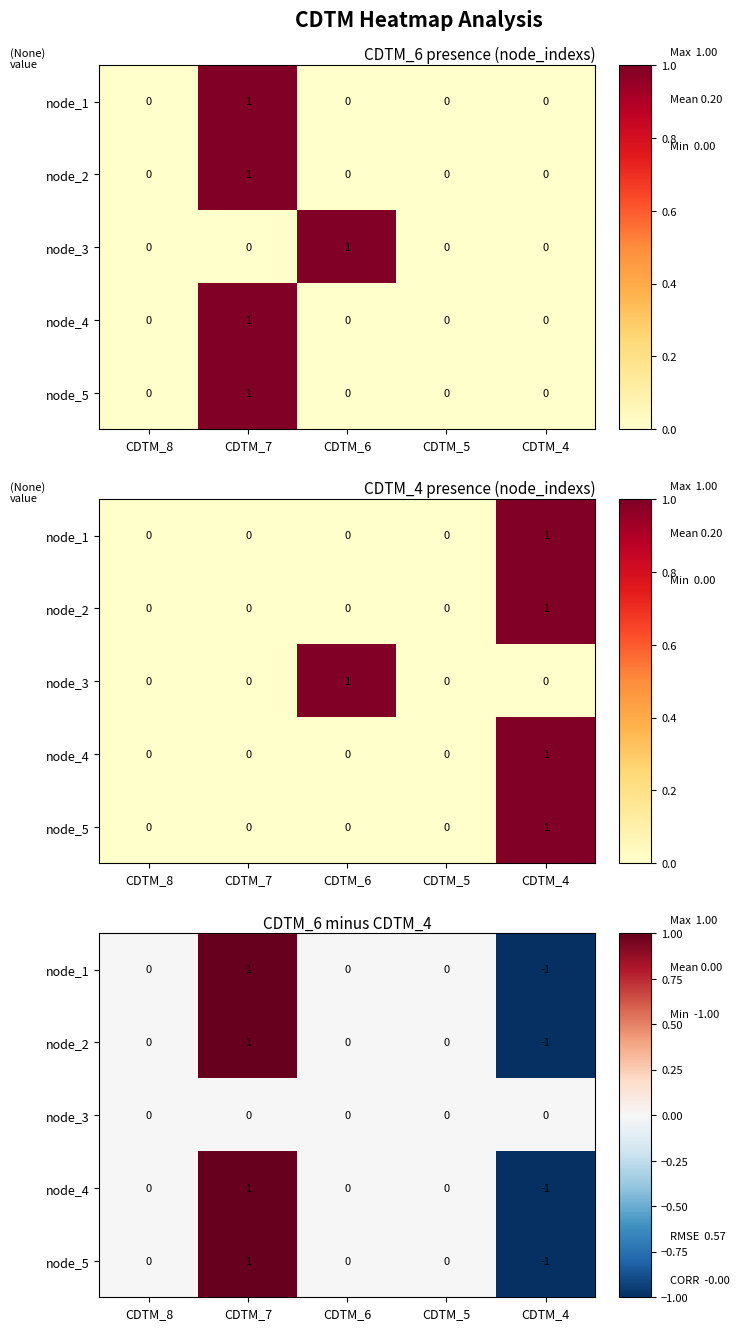

What is the spread (max minus min) of values at CDTM_7?

1